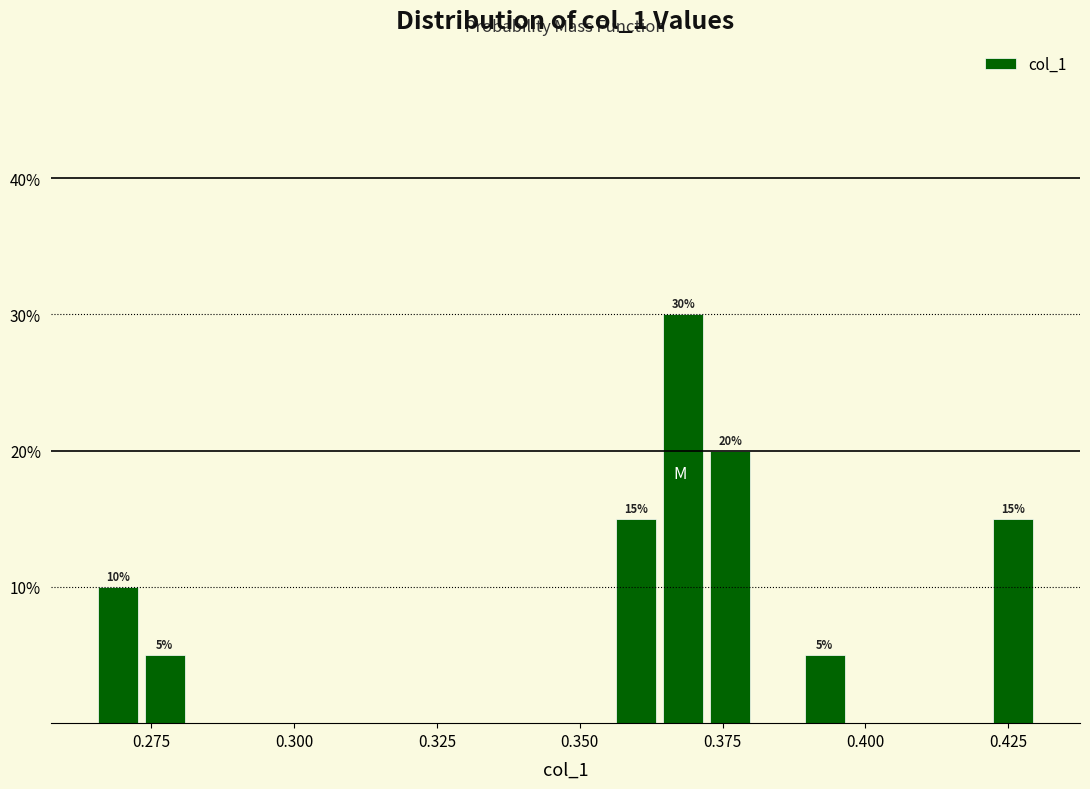

Read against the x-axis, roughly where is the centre of the tallest bar?

0.370